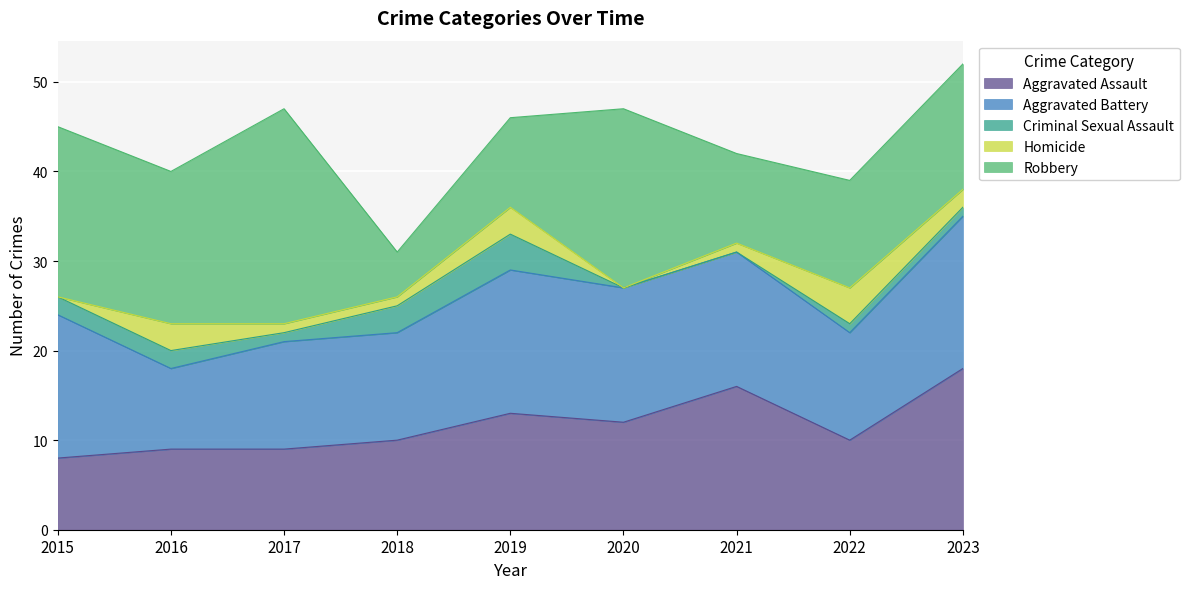

Does the chart display data point markers on the line(s)?

No